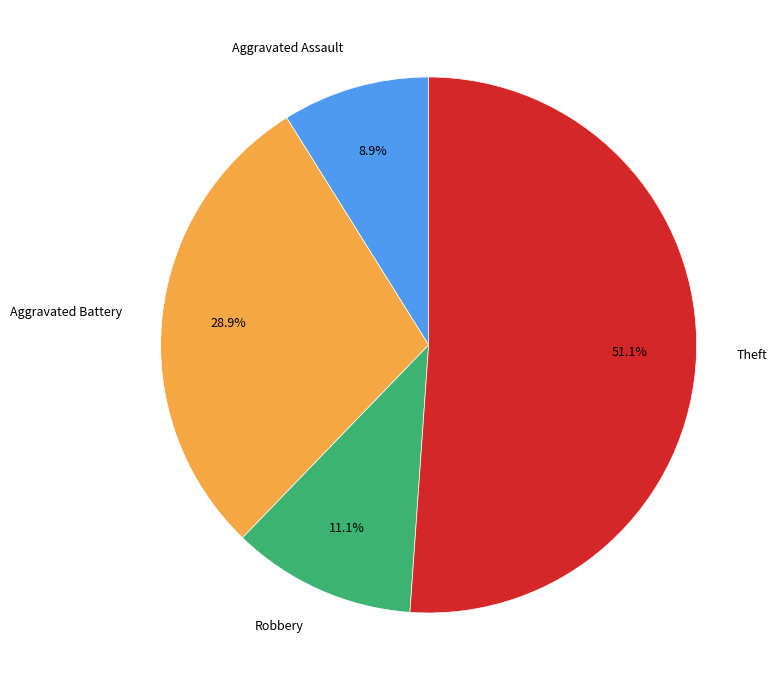

True or false: Aggravated Battery accounts for 23% of the total.

False